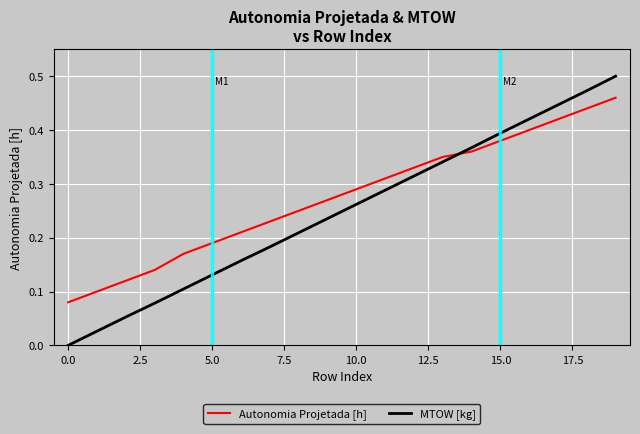

Rank the series by their average value, from lowest to highest.

MTOW [kg], Autonomia Projetada [h]